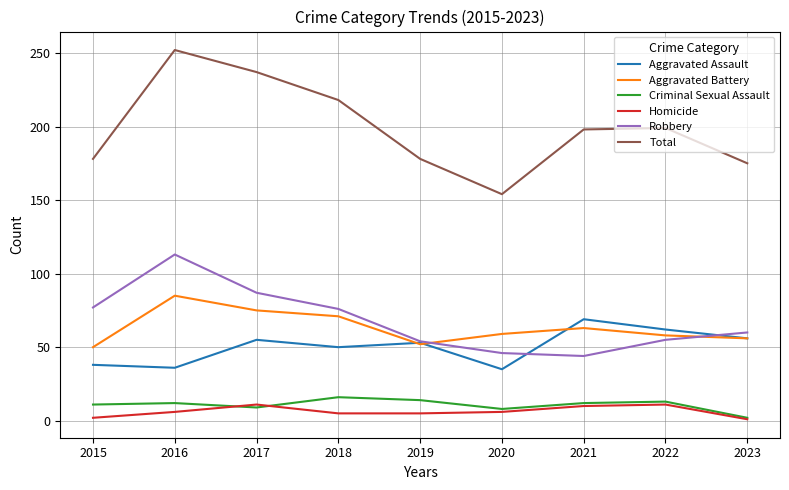

Which series has the largest total across all categories?

Total